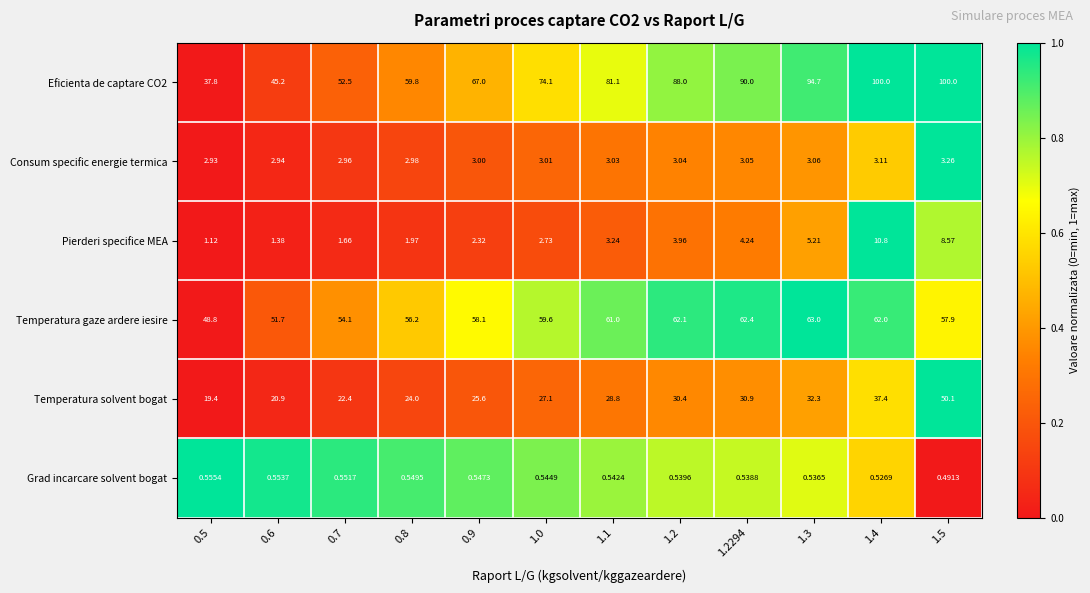

Reading left to right, transcribe all the data shown in this chart.

Eficienta de captare CO2: 0.5=37.8	0.6=45.2	0.7=52.5	0.8=59.8	0.9=67.0	1.0=74.1	1.1=81.1	1.2=88.0	1.2294=90.0	1.3=94.7	1.4=100.0	1.5=100.0
Consum specific energie termica: 0.5=2.9	0.6=2.9	0.7=3.0	0.8=3.0	0.9=3.0	1.0=3.0	1.1=3.0	1.2=3.0	1.2294=3.0	1.3=3.1	1.4=3.1	1.5=3.3
Pierderi specifice MEA: 0.5=1.1	0.6=1.4	0.7=1.7	0.8=2.0	0.9=2.3	1.0=2.7	1.1=3.2	1.2=4.0	1.2294=4.2	1.3=5.2	1.4=10.8	1.5=8.6
Temperatura gaze ardere iesire: 0.5=48.8	0.6=51.7	0.7=54.1	0.8=56.2	0.9=58.1	1.0=59.6	1.1=61.0	1.2=62.1	1.2294=62.4	1.3=63.0	1.4=62.0	1.5=57.9
Temperatura solvent bogat: 0.5=19.4	0.6=20.9	0.7=22.4	0.8=24.0	0.9=25.6	1.0=27.1	1.1=28.8	1.2=30.4	1.2294=30.9	1.3=32.3	1.4=37.4	1.5=50.1
Grad incarcare solvent bogat: 0.5=0.6	0.6=0.6	0.7=0.6	0.8=0.5	0.9=0.5	1.0=0.5	1.1=0.5	1.2=0.5	1.2294=0.5	1.3=0.5	1.4=0.5	1.5=0.5